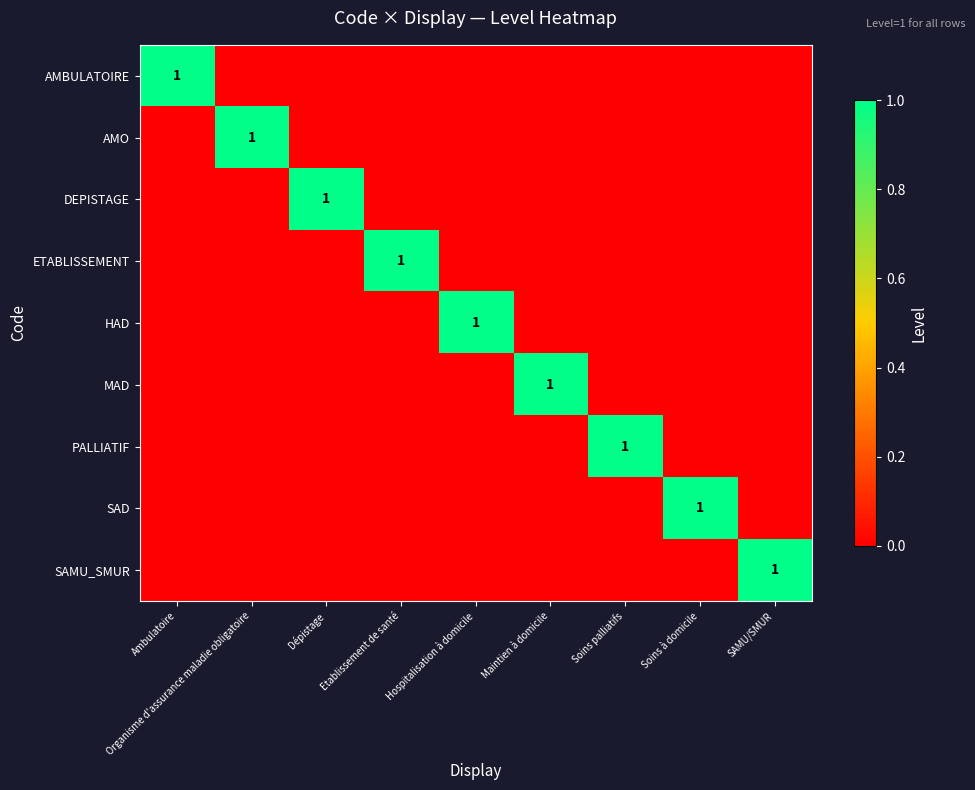

The value of AMBULATOIRE at Ambulatoire is 1. True or false?

True